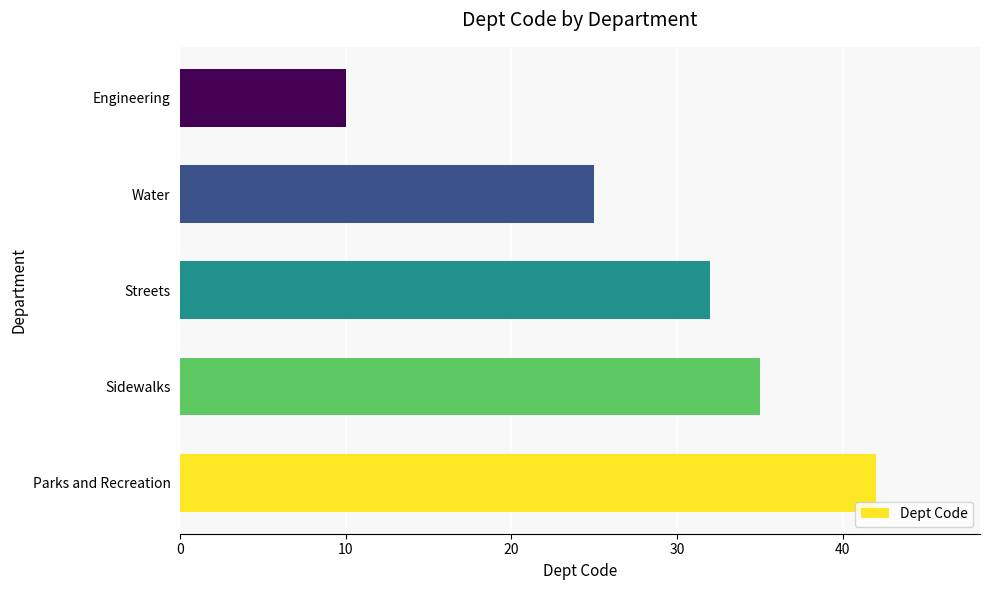

Reading bottom to top, list all the values displayed in this chart.

Parks and Recreation=42	Sidewalks=35	Streets=32	Water=25	Engineering=10